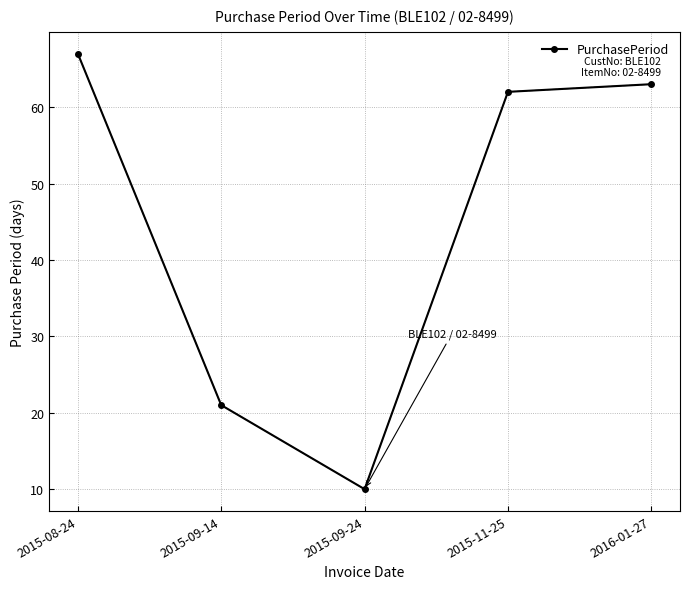

What is the change in value from 2015-08-24 to 2015-09-24?

-57